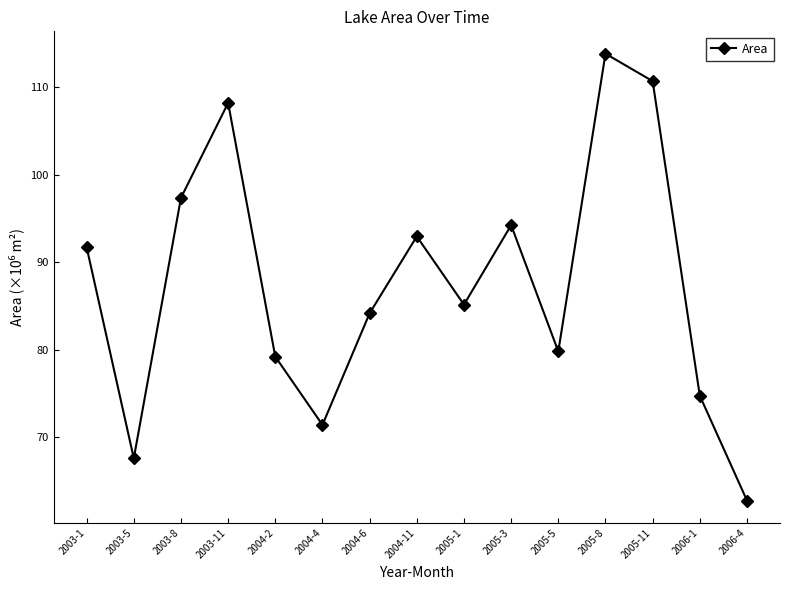

Is this an area chart (filled region under the line)?

No